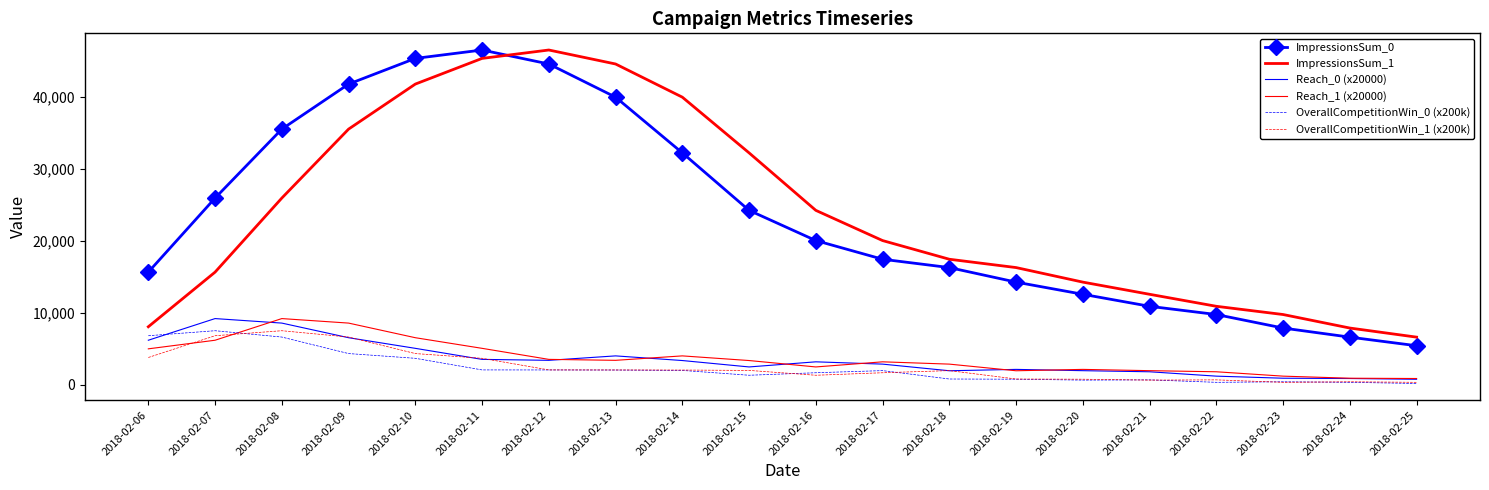

The value of ImpressionsSum_1 at 2018-02-18 is 17429.0. True or false?

True